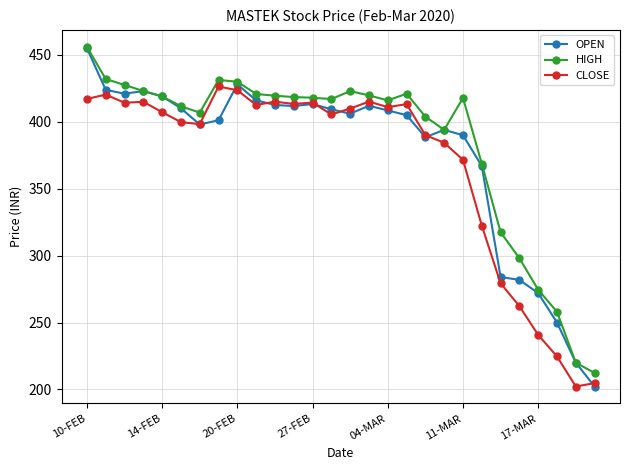

What is the value of the OPEN point at the 12th from the left?

411.8